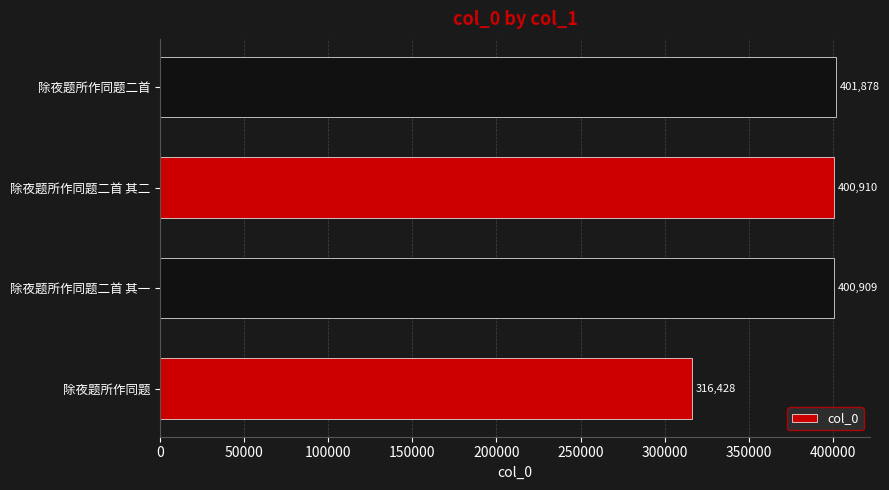

Are the bars grouped side by side (vs. stacked)?

No